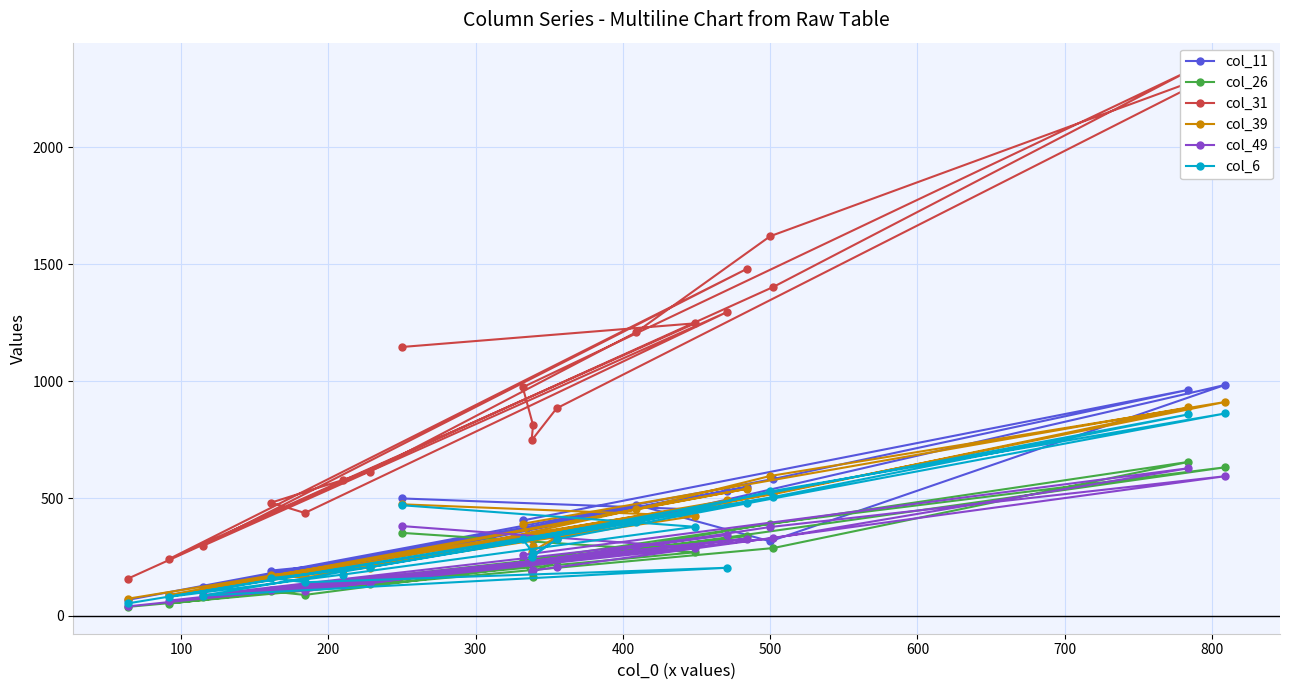

What is the maximum value shown in the chart?

2332